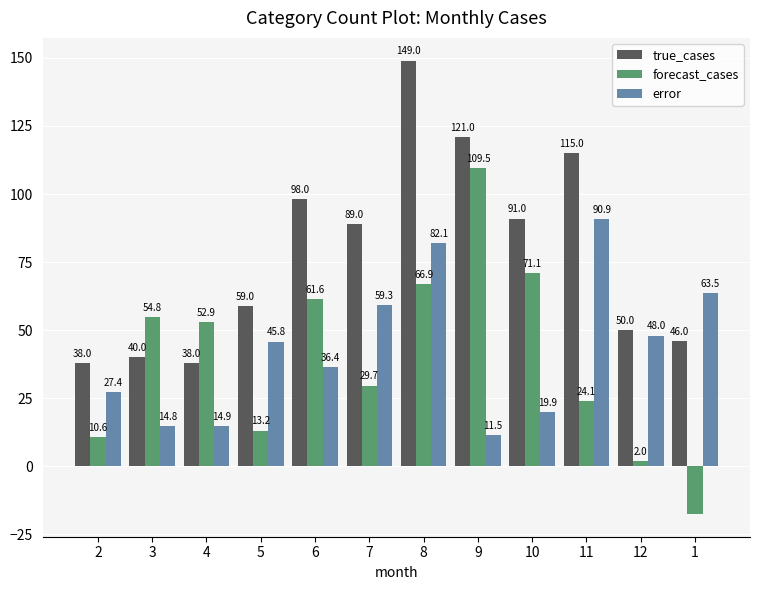

List the series in order of their peak value, highest first.

true_cases, forecast_cases, error